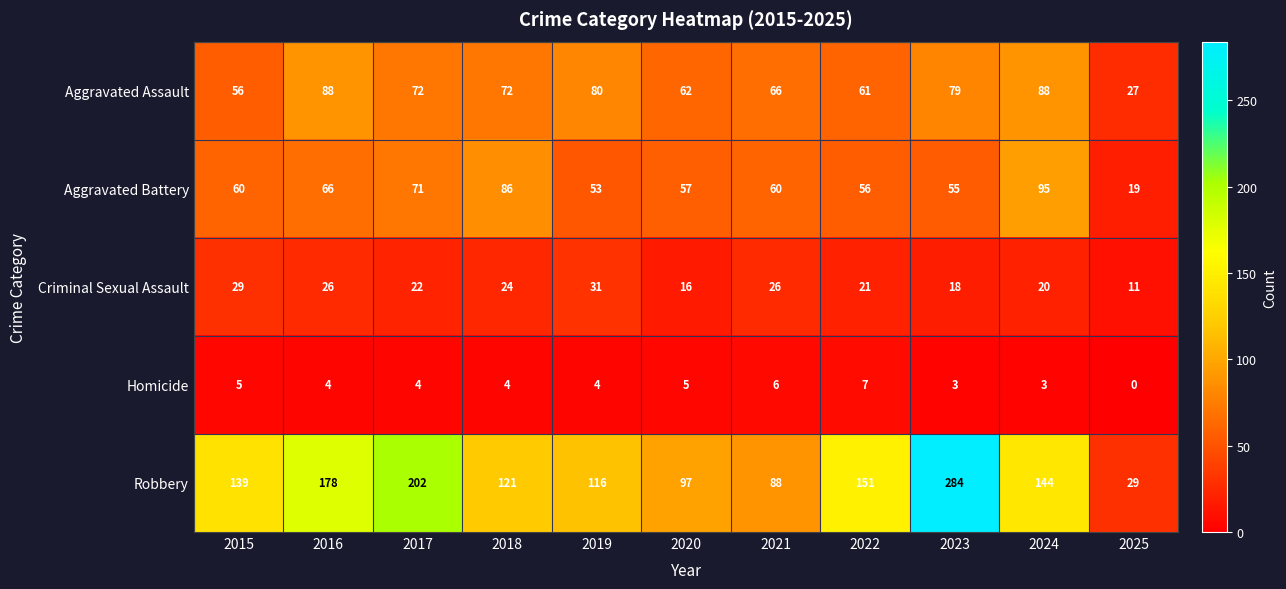

How many Criminal Sexual Assault values are between 18 and 26?

7